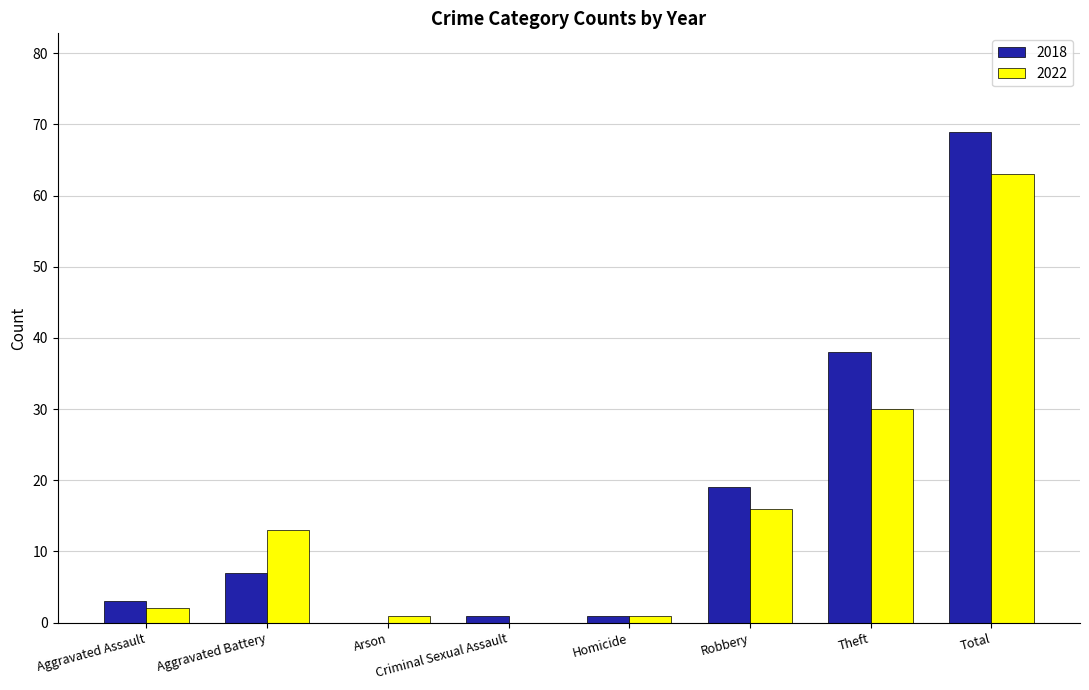

What is the total value across all series at Theft?

68